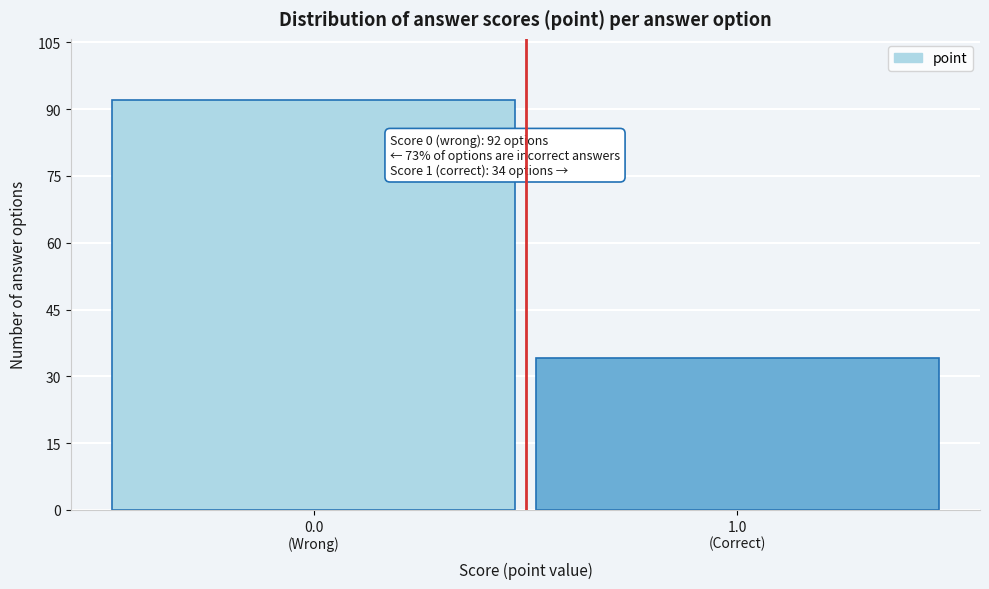

Reading left to right, extract all data points from this chart.

92	34